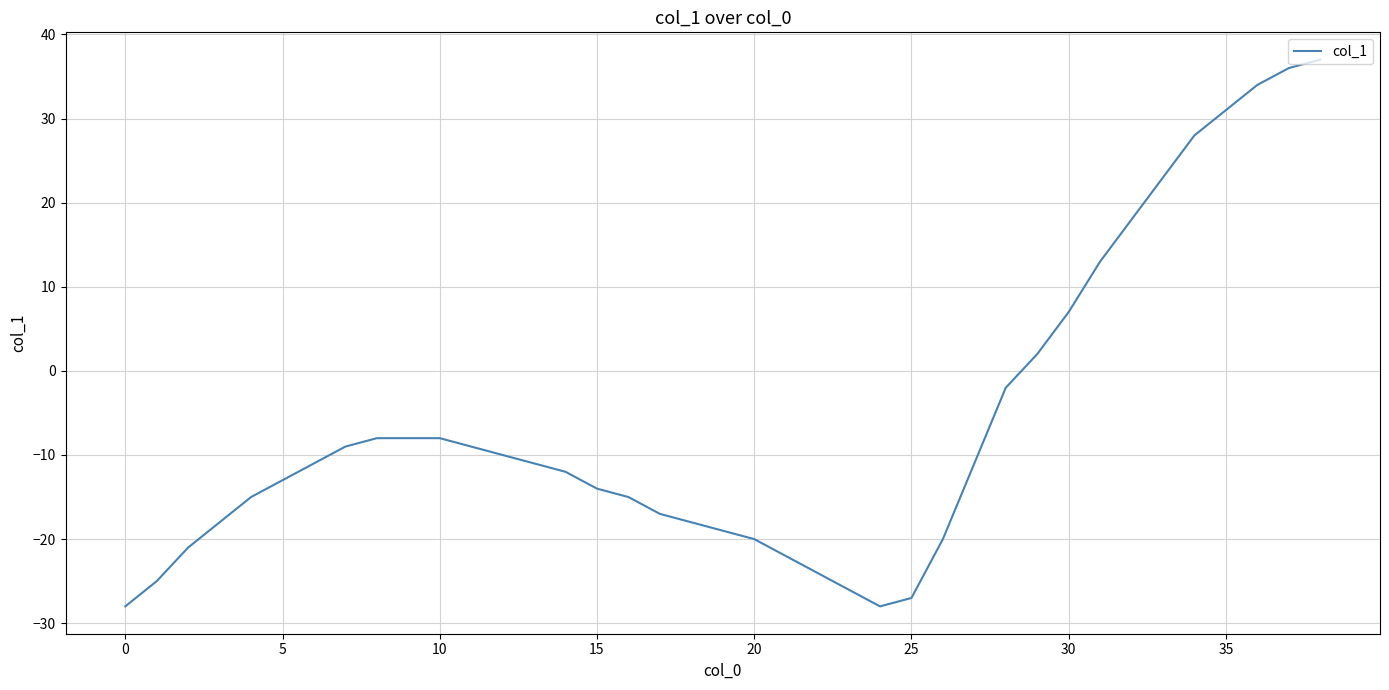

What is the difference between the maximum and minimum values?

65